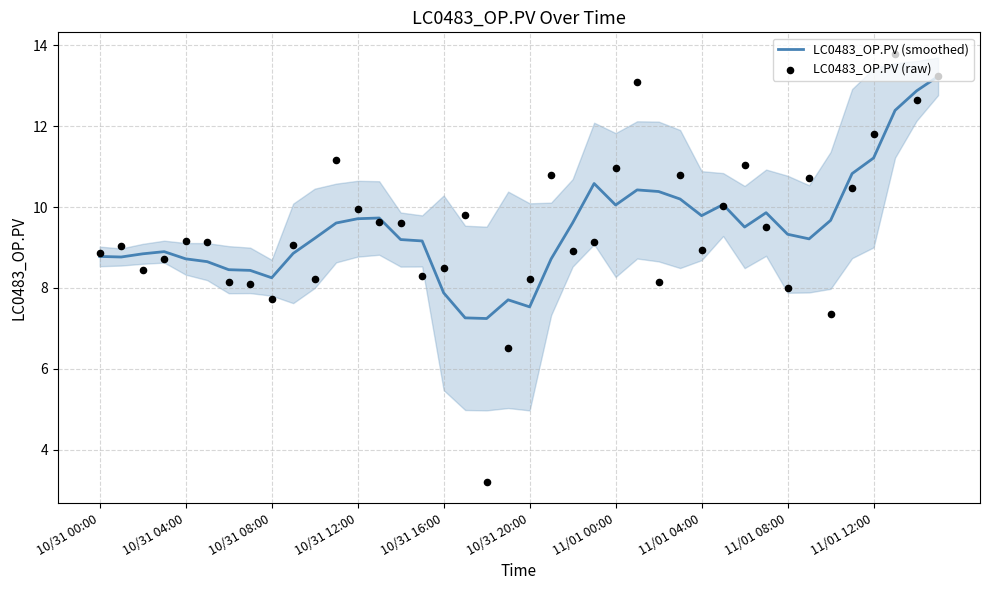

Which series contains the highest Y value?

LC0483_OP.PV (raw)